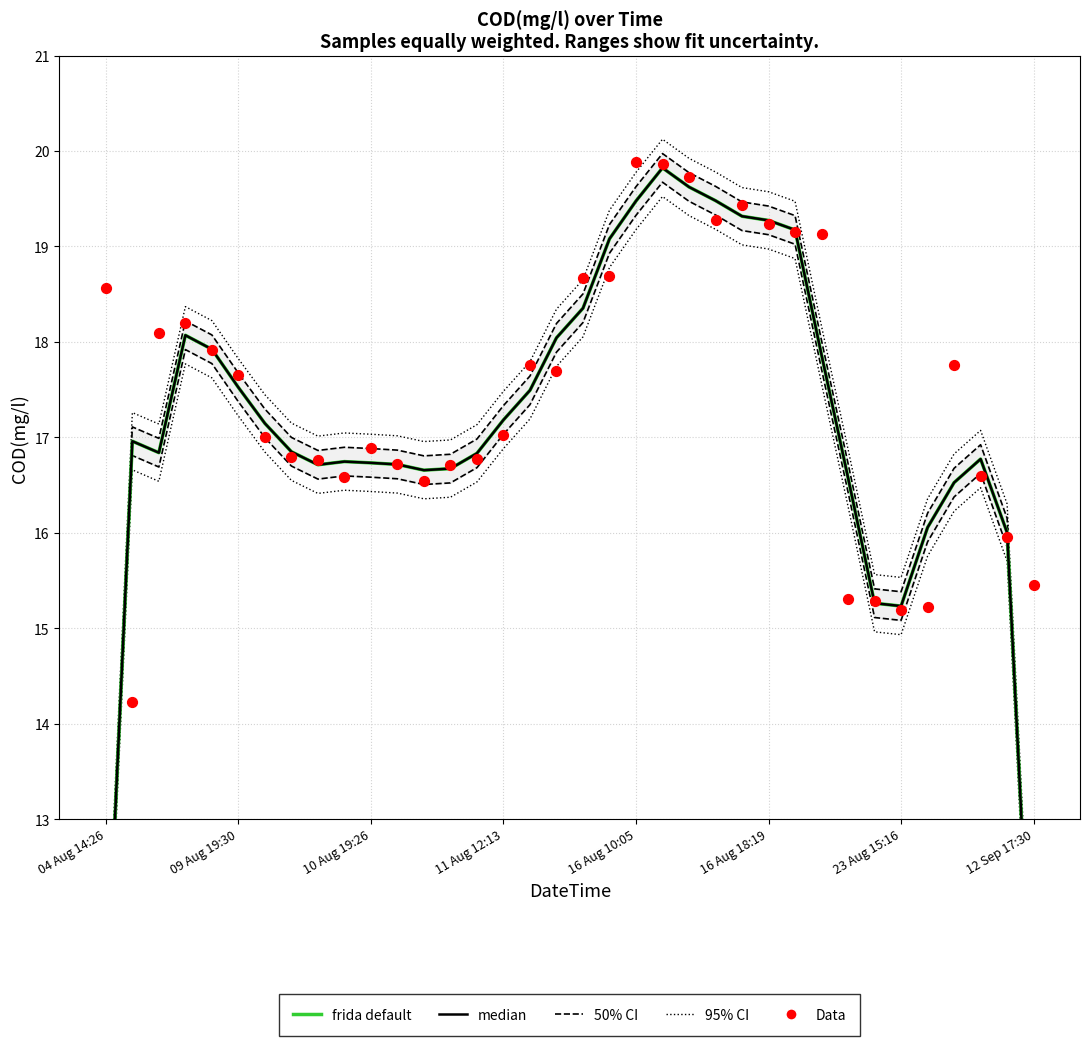

At which category is the sum across all series the highest?

21